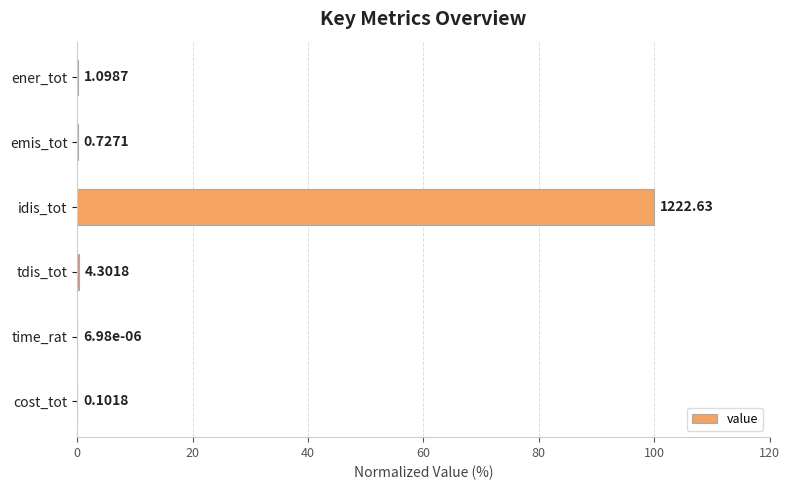

Are the bars horizontal?

Yes